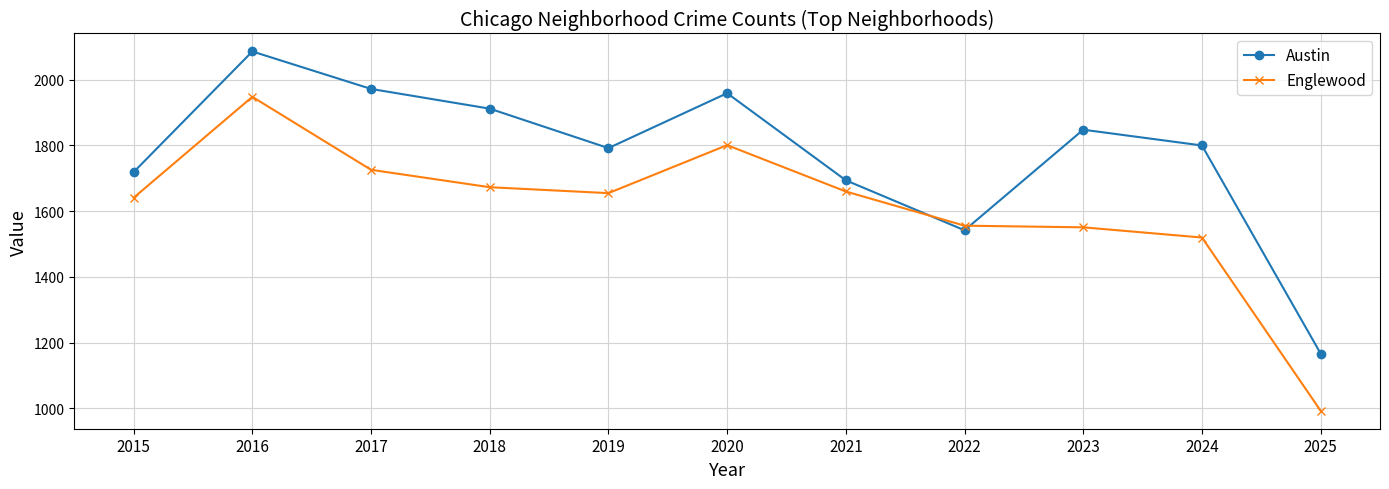

Between 2020 and 2024, which series saw the biggest shift?

Englewood